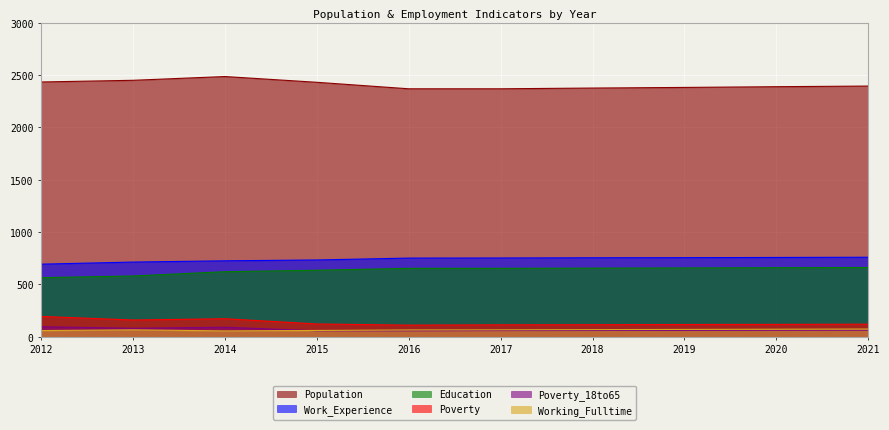

The Population series shows 3351 at 2013. True or false?

False